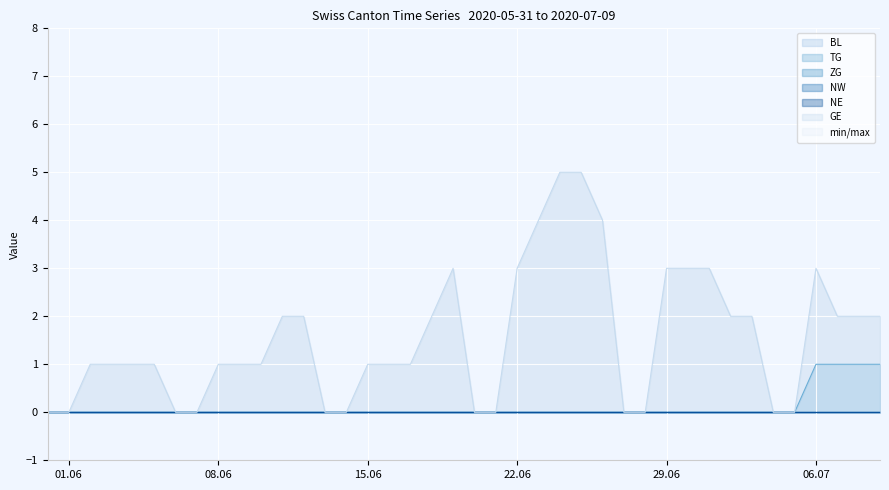

At which label is NE closest to 0?

2020-05-31